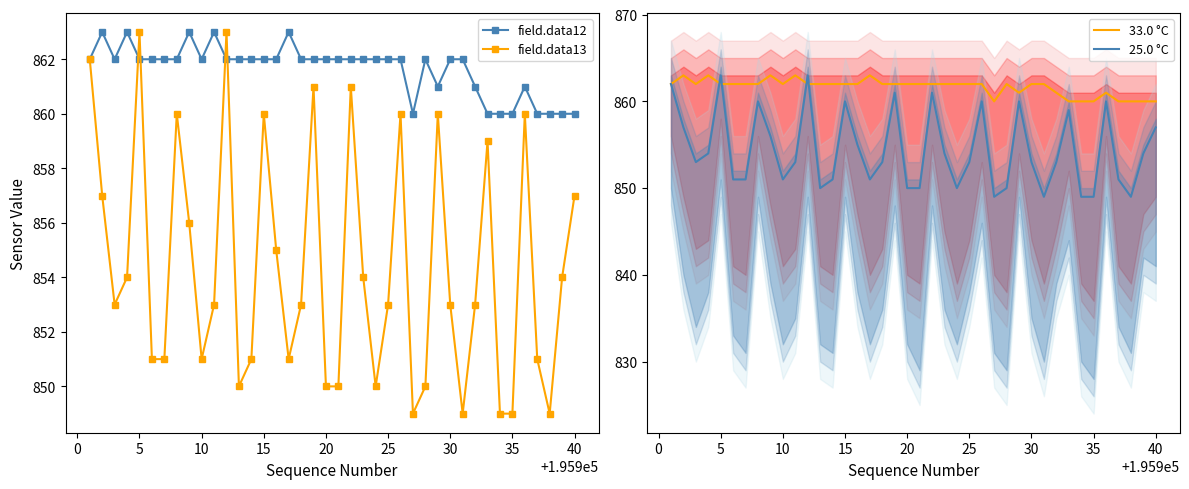

Reading left to right, extract all data points from this chart.

field.data12: 862	863	862	863	862	862	862	862	863	862	863	862	862	862	862	862	863	862	862	862	862	862	862	862	862	862	860	862	861	862	862	861	860	860	860	861	860	860	860	860
field.data13: 862	857	853	854	863	851	851	860	856	851	853	863	850	851	860	855	851	853	861	850	850	861	854	850	853	860	849	850	860	853	849	853	859	849	849	860	851	849	854	857
33.0 °C: 862	863	862	863	862	862	862	862	863	862	863	862	862	862	862	862	863	862	862	862	862	862	862	862	862	862	860	862	861	862	862	861	860	860	860	861	860	860	860	860
25.0 °C: 862	857	853	854	863	851	851	860	856	851	853	863	850	851	860	855	851	853	861	850	850	861	854	850	853	860	849	850	860	853	849	853	859	849	849	860	851	849	854	857